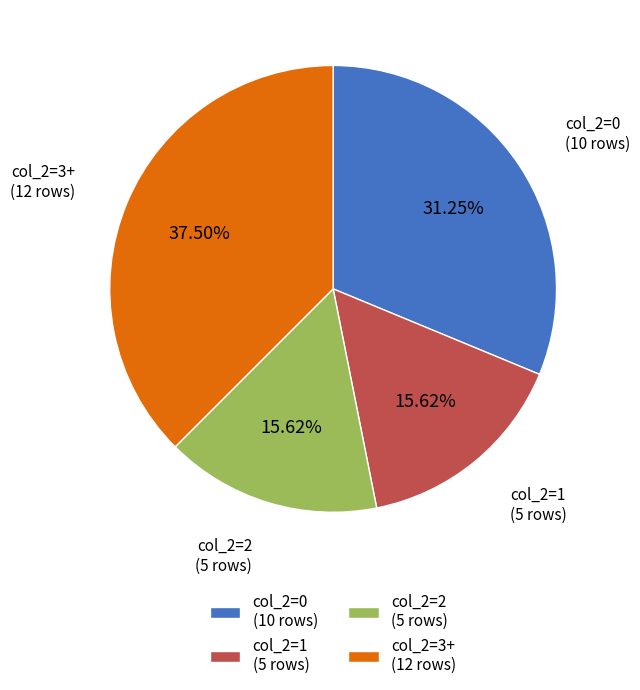

To the nearest percent, what is the difference between the largest and smallest slice percentages?

22%